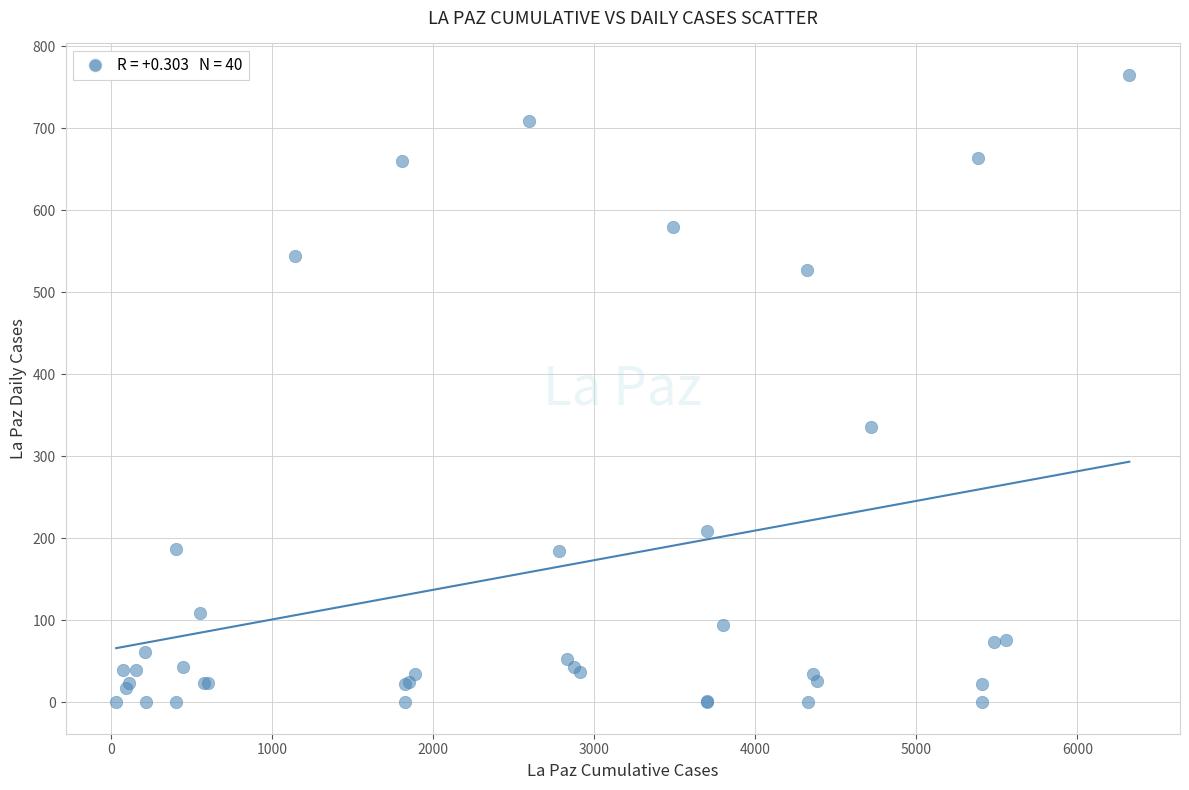

What Y value in the scatter plot is closest to 382?

336